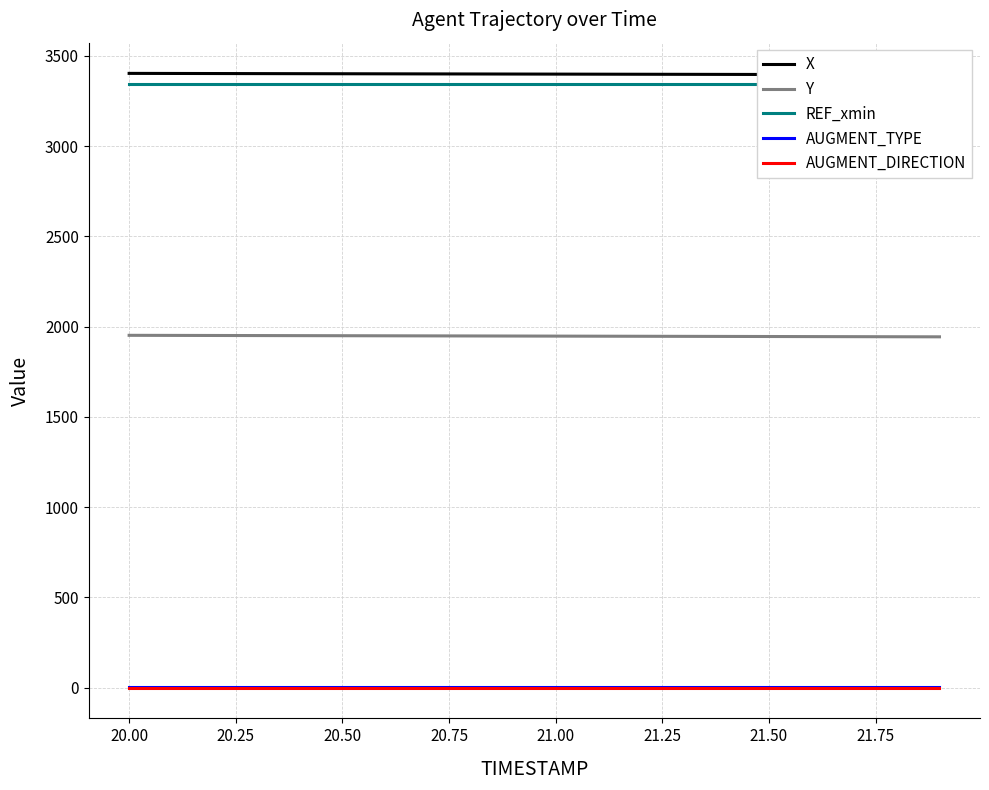

True or false: Y and AUGMENT_DIRECTION cross at least once.

False